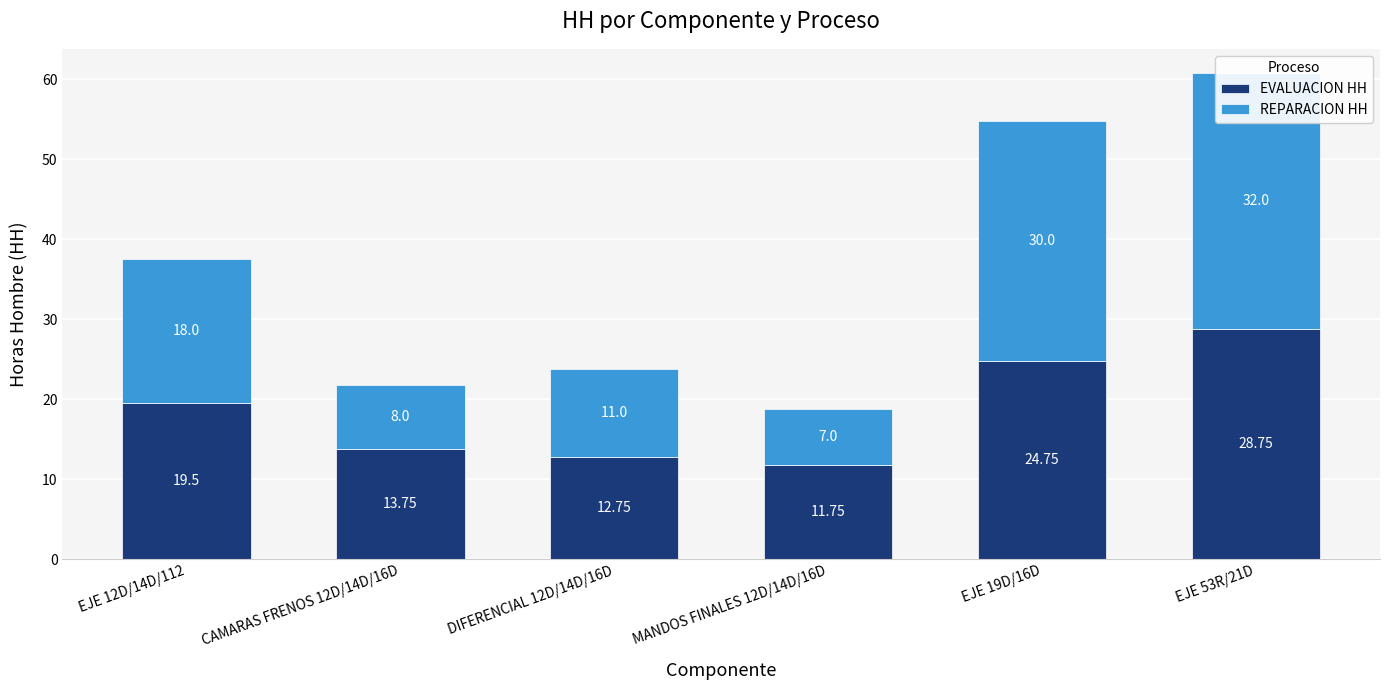

What is the difference between the EVALUACION HH values at MANDOS FINALES 12D/14D/16D and CAMARAS FRENOS 12D/14D/16D?

2.0